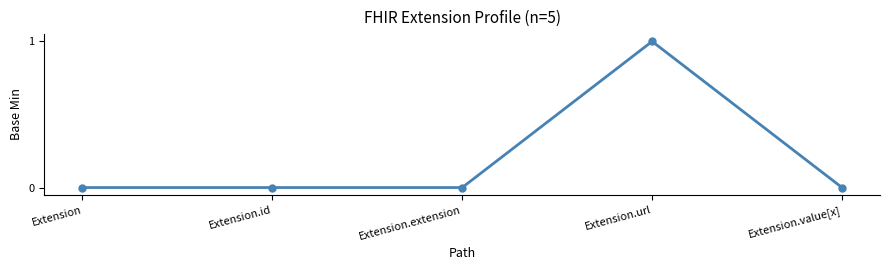

What is the difference between the maximum and minimum values?

1